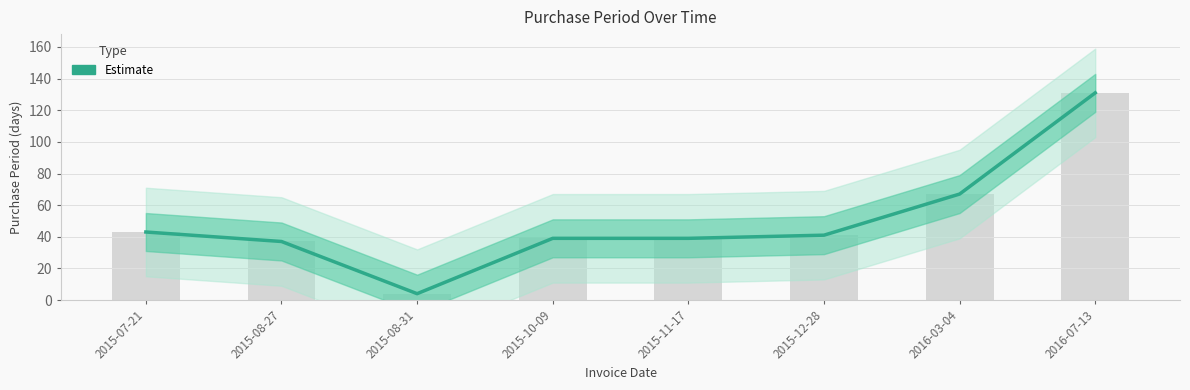

List the labels in order of value, smallest first.

2015-08-31, 2015-08-27, 2015-10-09, 2015-11-17, 2015-12-28, 2015-07-21, 2016-03-04, 2016-07-13